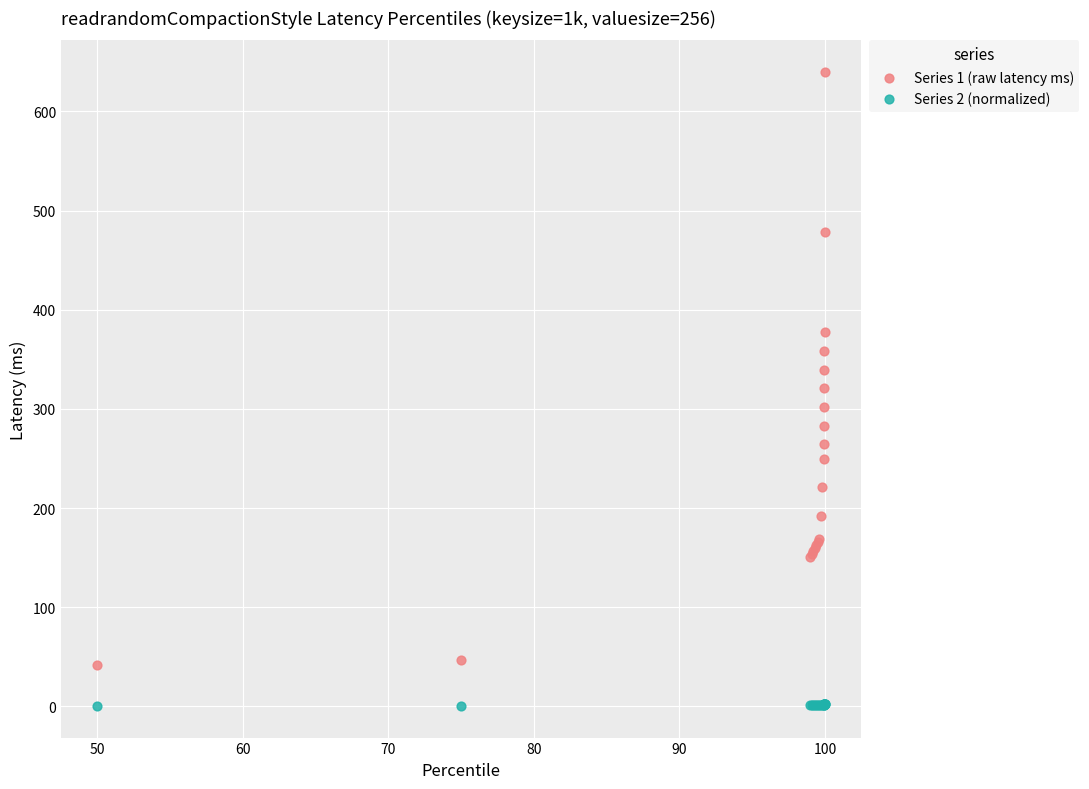

Which series reaches the maximum Y coordinate?

Series 1 (raw latency ms)